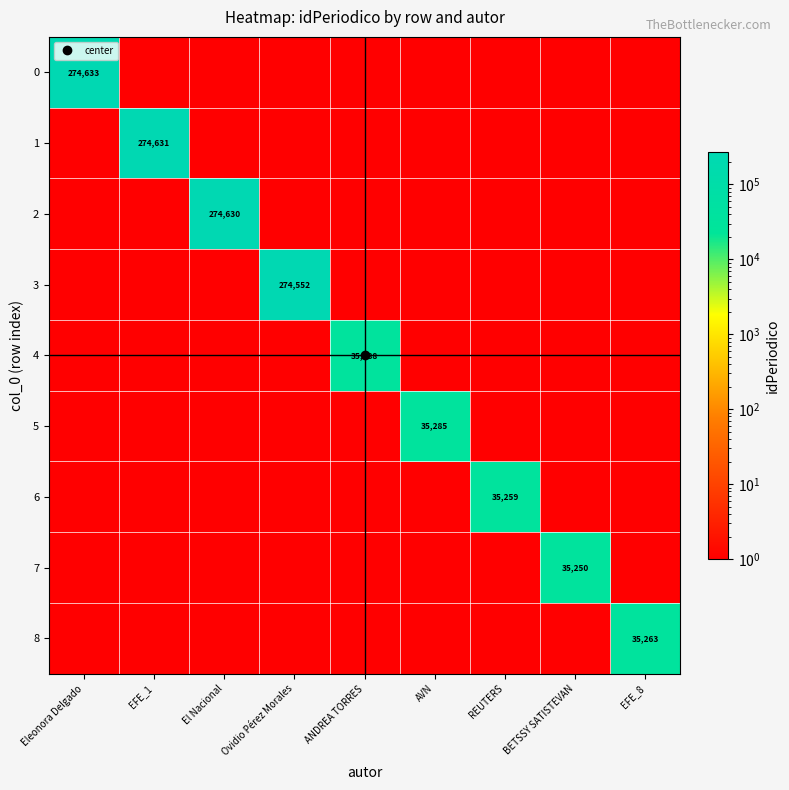

Rank the series at EFE_1 from highest to lowest value.

1, 0, 2, 3, 4, 5, 6, 7, 8